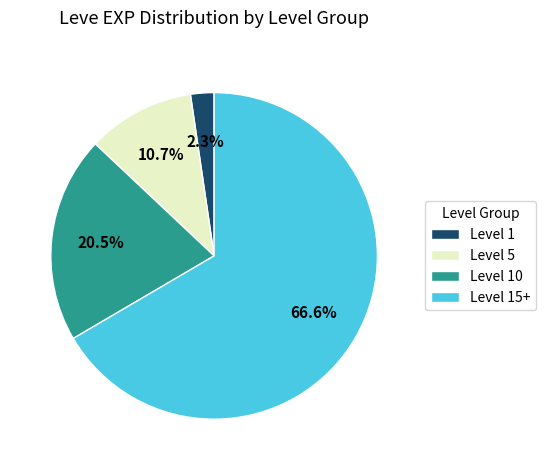

Which category has the biggest portion of the pie?

Level 15+